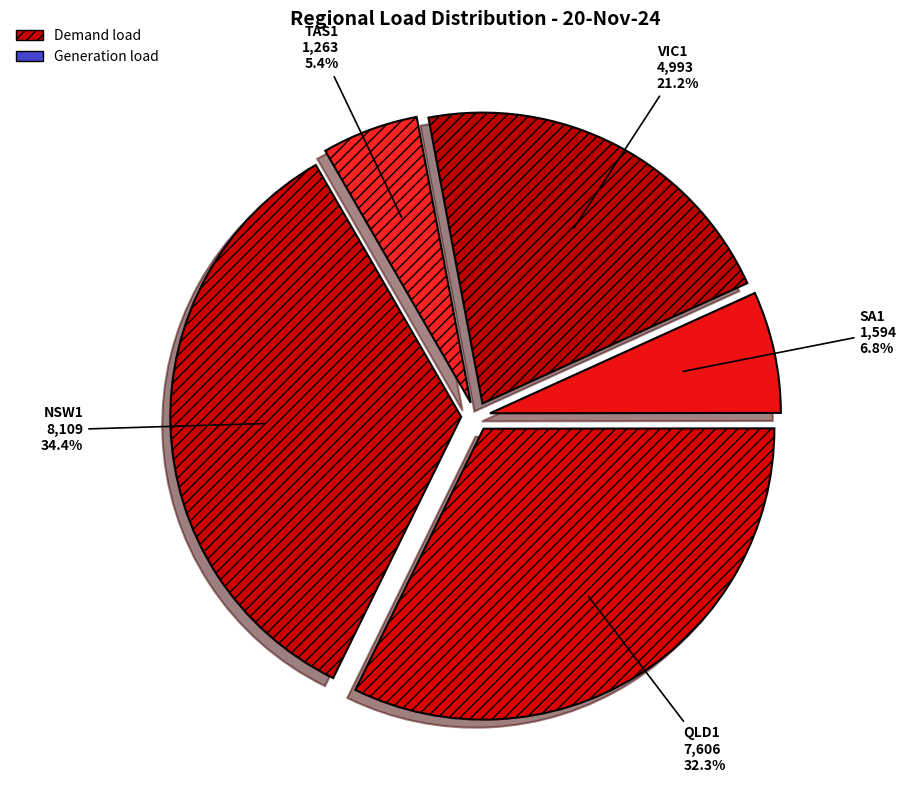

Is there any slice that represents more than half of the pie?

No